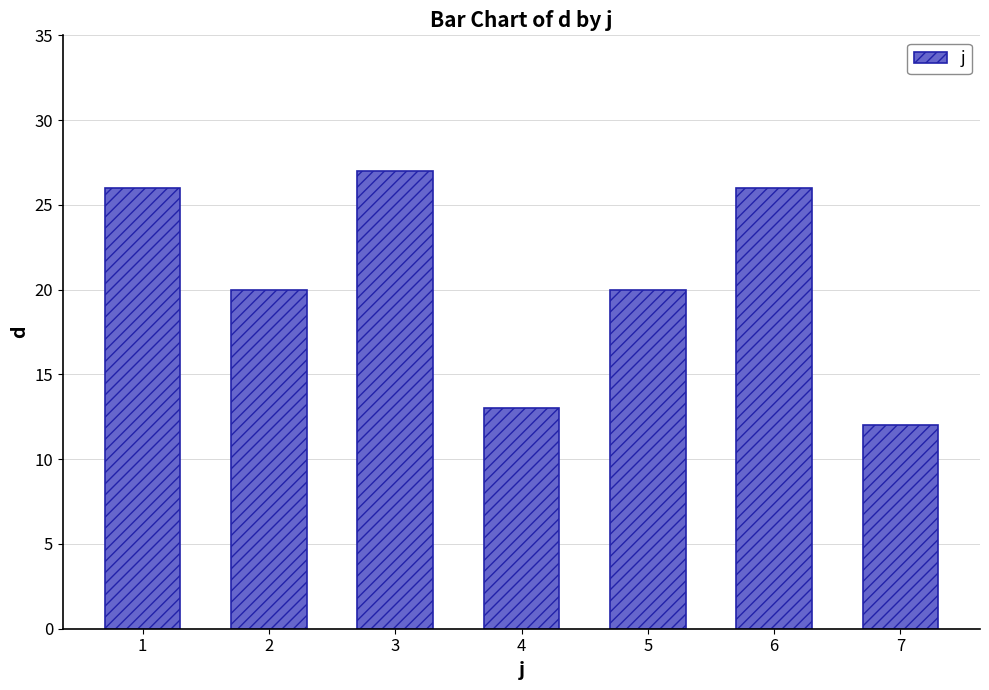

What is the value of the 4th bar from the left?

13